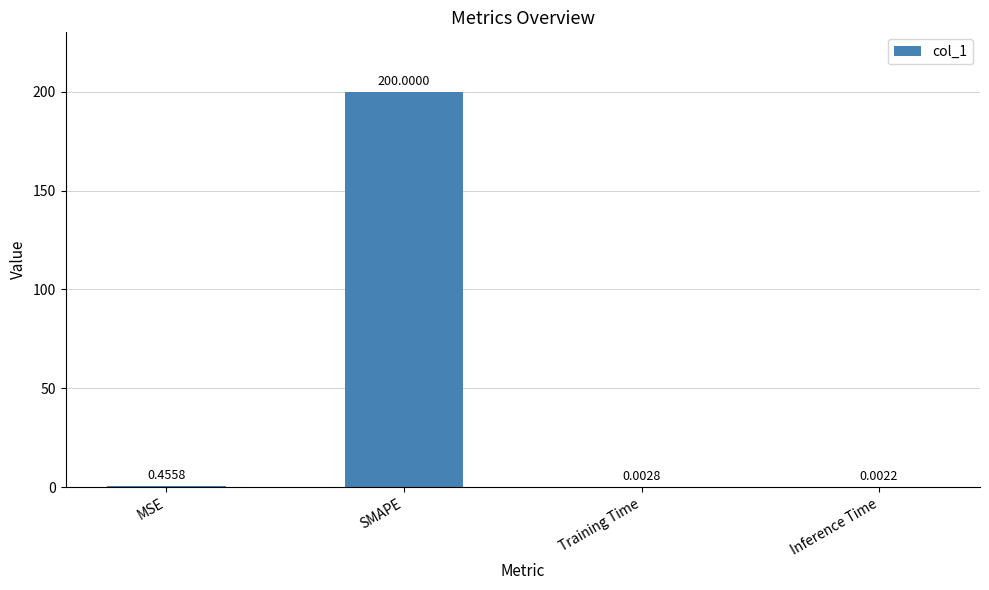

What is the change in value from MSE to Training Time?

-0.5